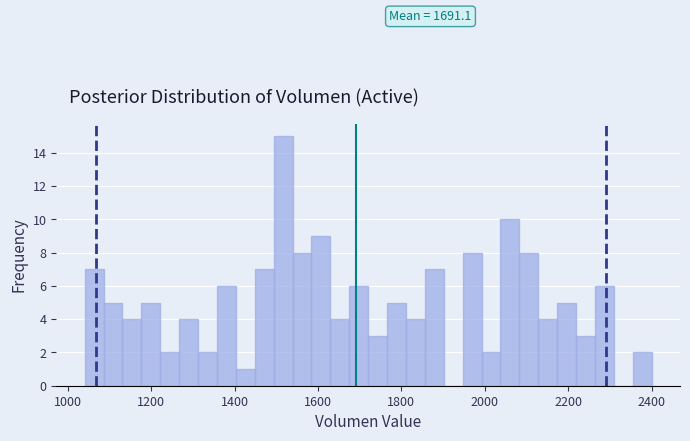

Read against the x-axis, roughly where is the centre of the tallest bar?

1520